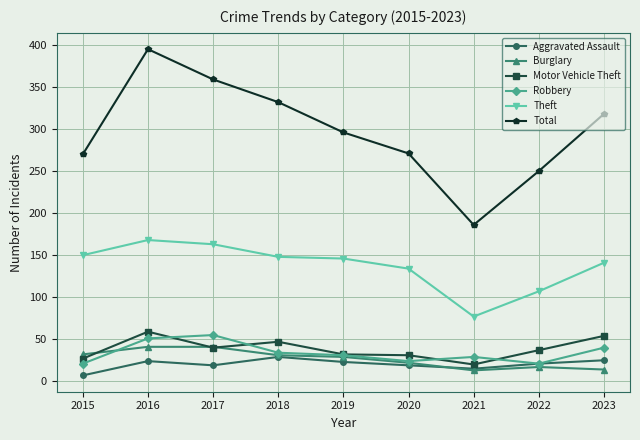

Which series has the widest spread of values?

Total